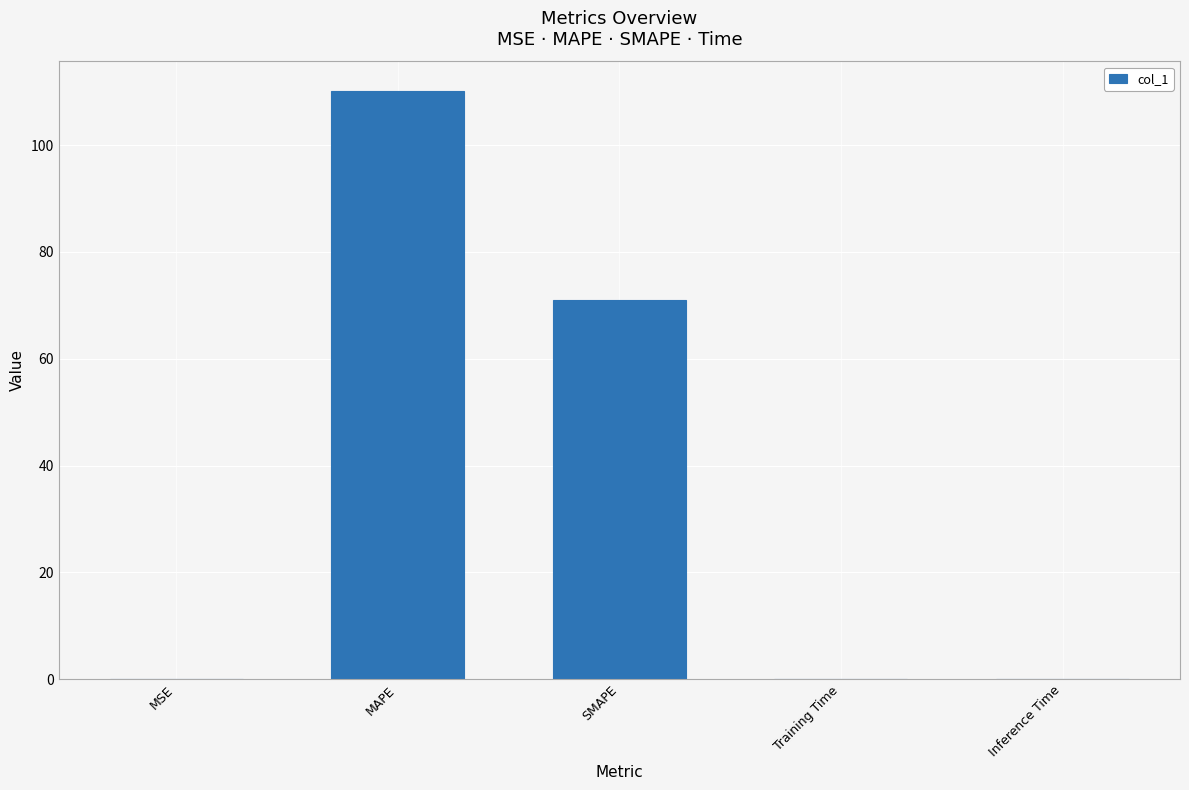

Does the chart contain stacked bars?

No